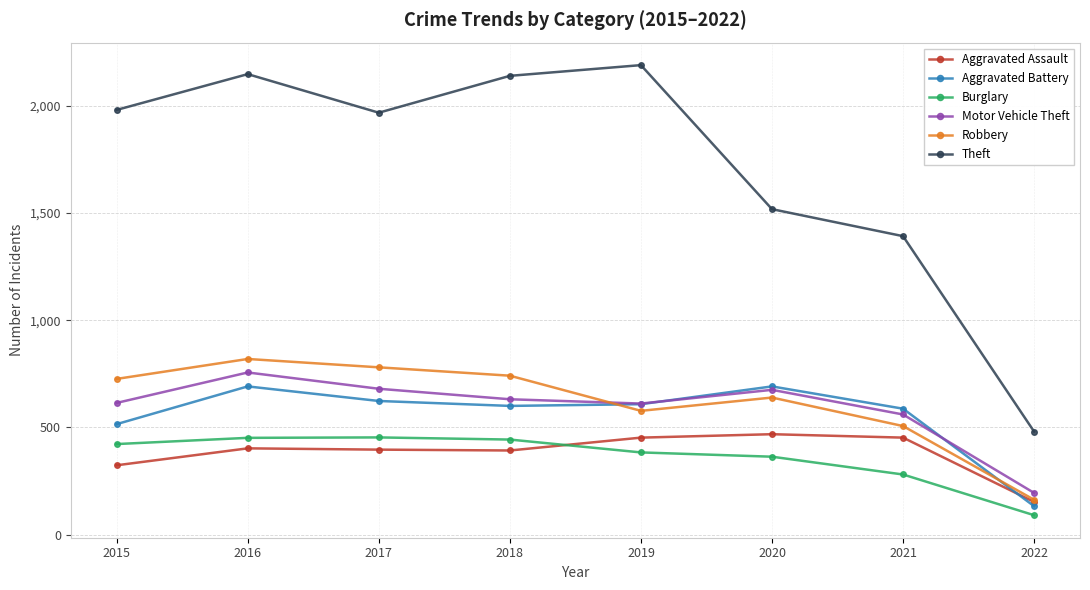

What are all the series names shown in the legend?

Aggravated Assault, Aggravated Battery, Burglary, Motor Vehicle Theft, Robbery, Theft